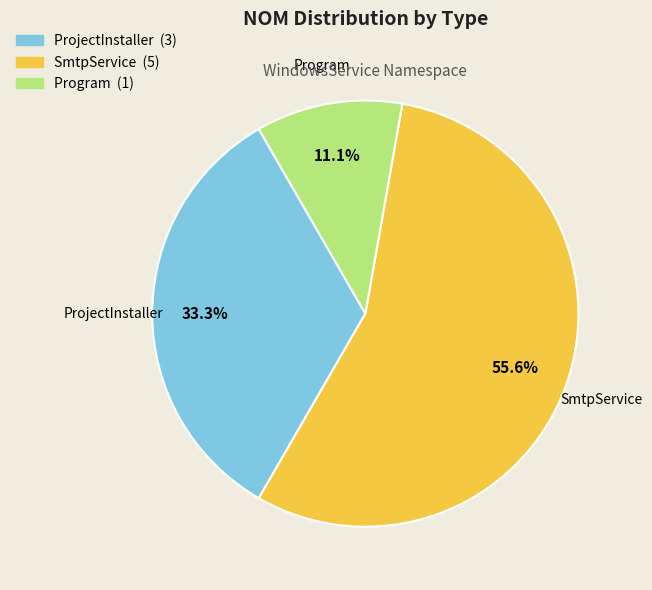

To the nearest percent, what is the average slice percentage?

33%